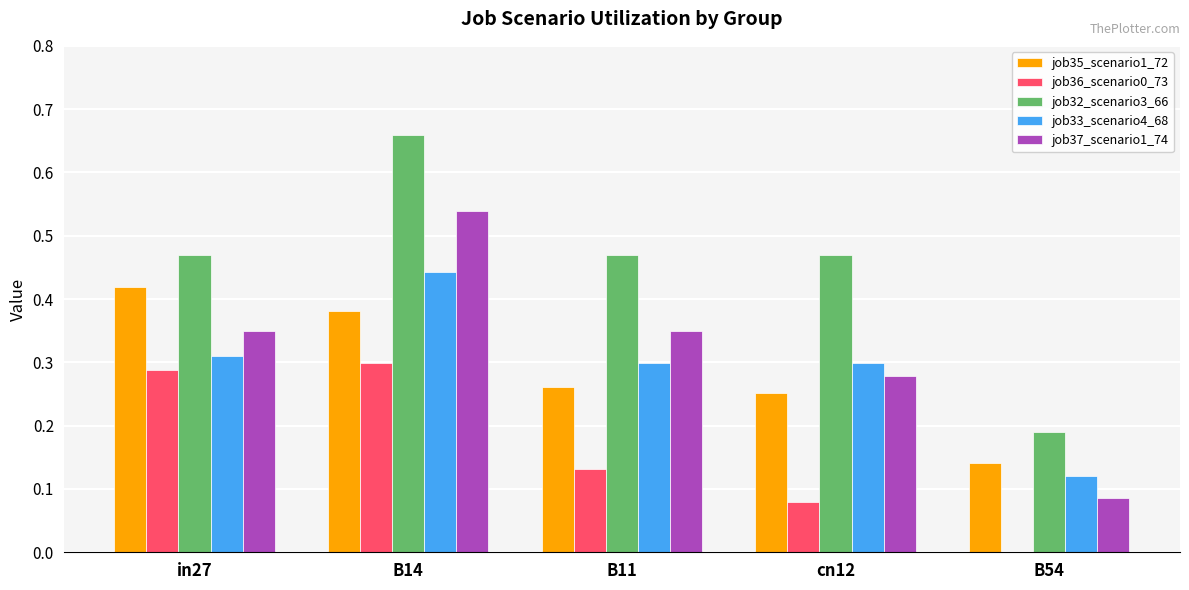

What is the sum of all job35_scenario1_72 values?

1.5